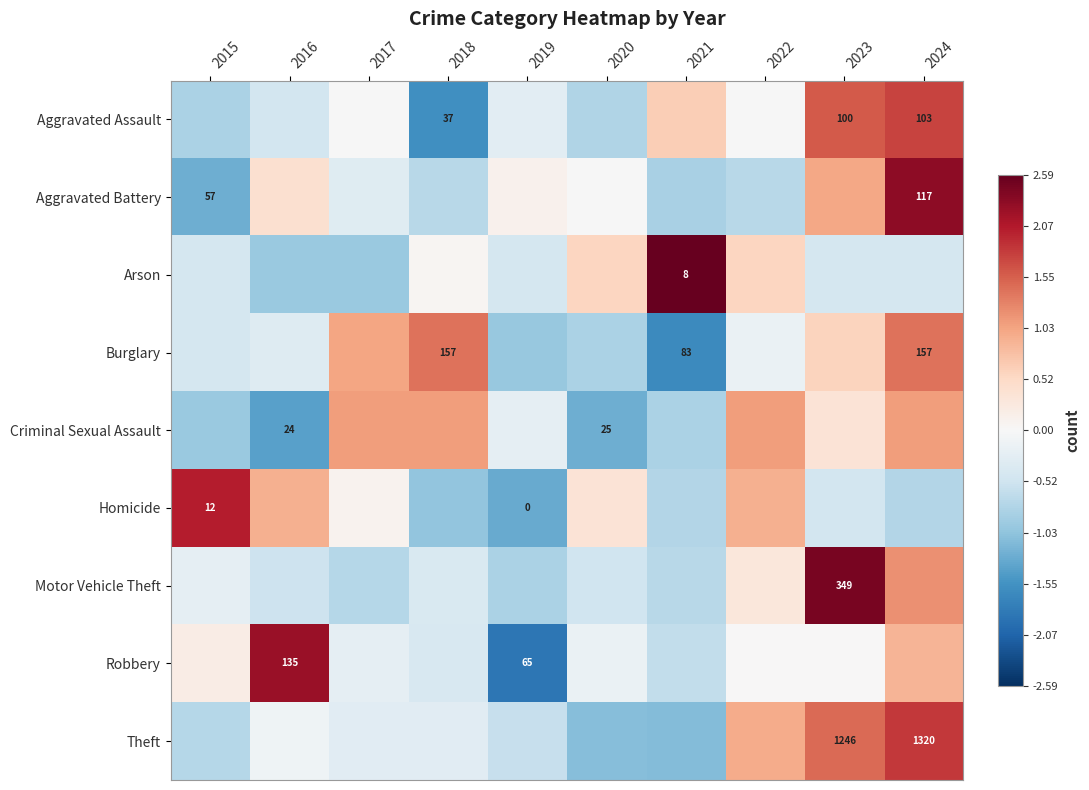

Rank the categories by Aggravated Assault value from lowest to highest.

2018, 2015, 2020, 2016, 2019, 2017, 2022, 2021, 2023, 2024